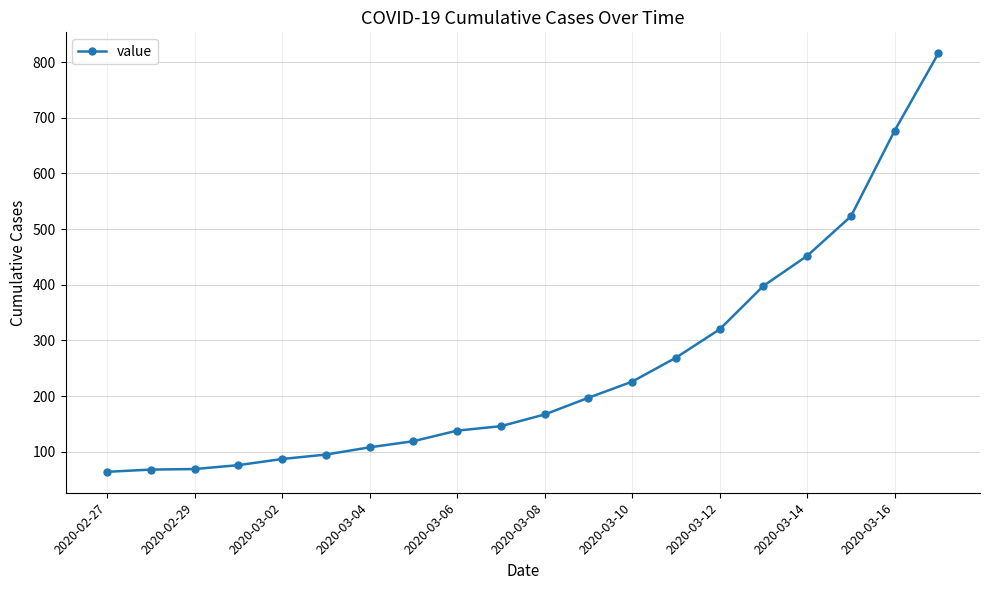

What is the difference between the second highest and minimum values?

613